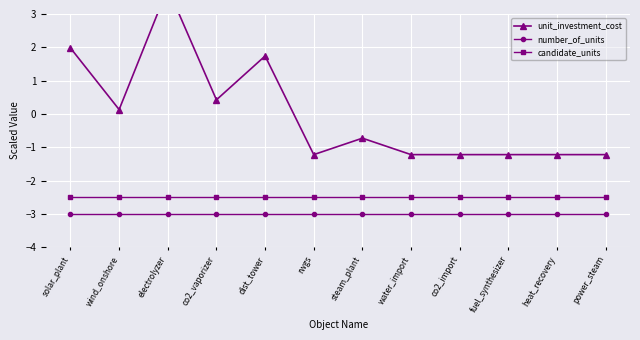

Is it true that candidate_units equals -2.5 at fuel_synthesizer?

True